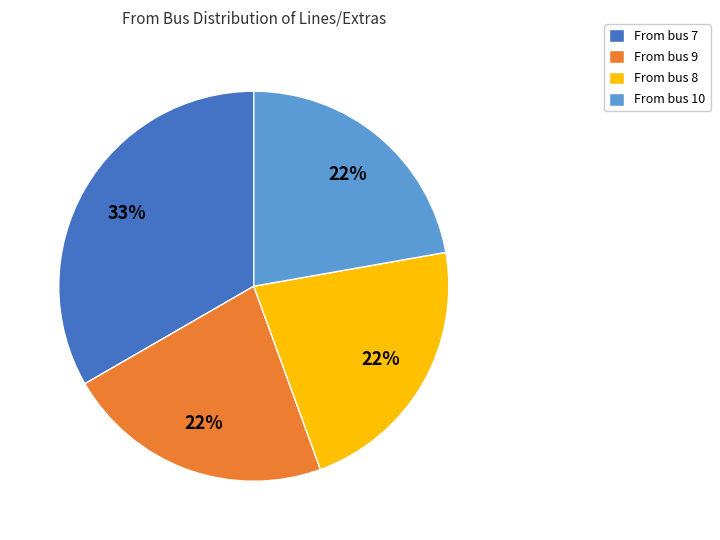

Is there any slice that represents more than half of the pie?

No